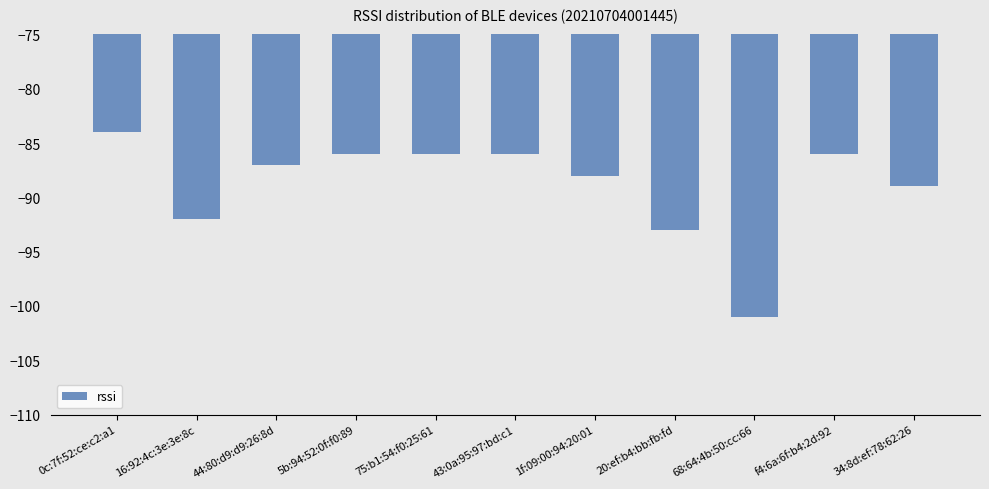

The chart shows a value of -92 at 16:92:4c:3e:3e:8c. True or false?

True